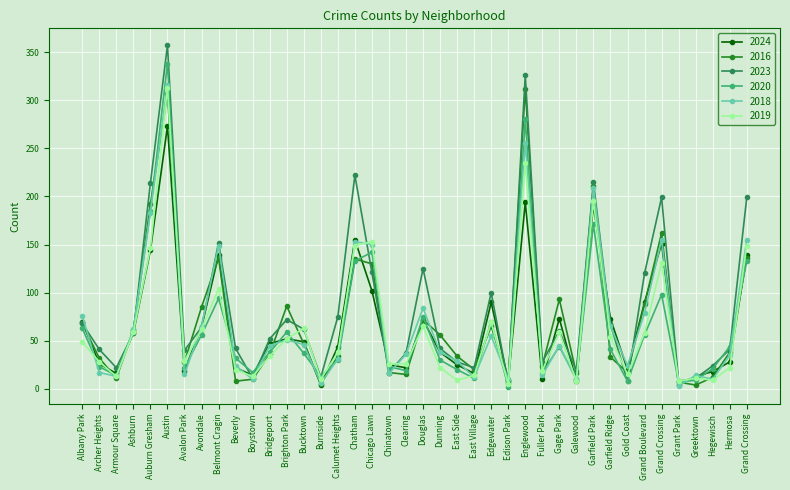

How many categories are shown in the chart?

40